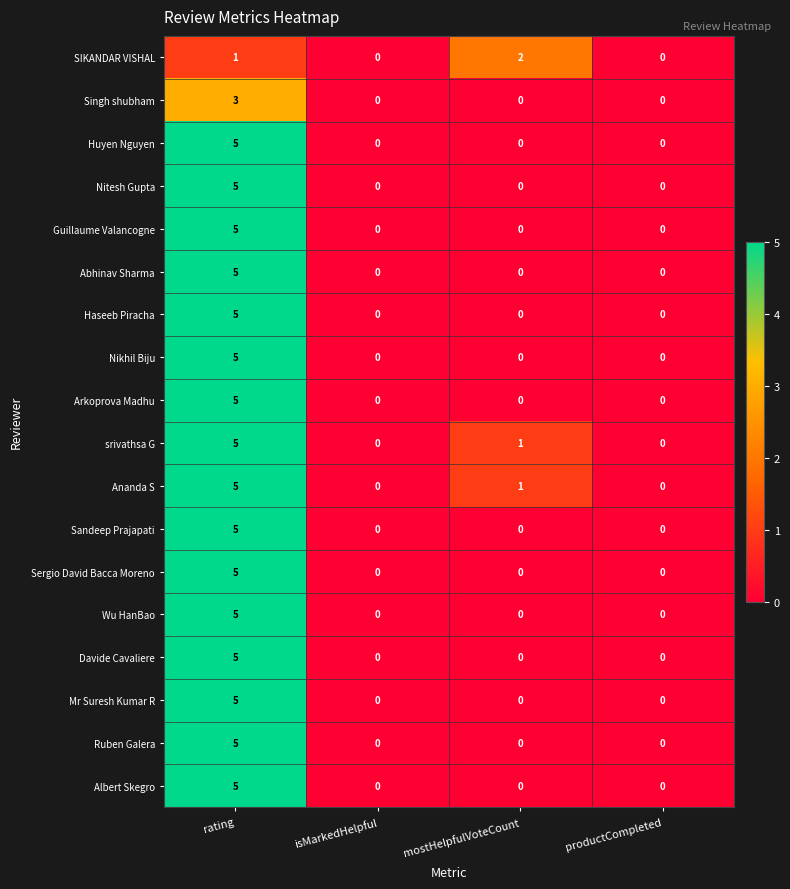

How many distinct data groups are displayed?

18